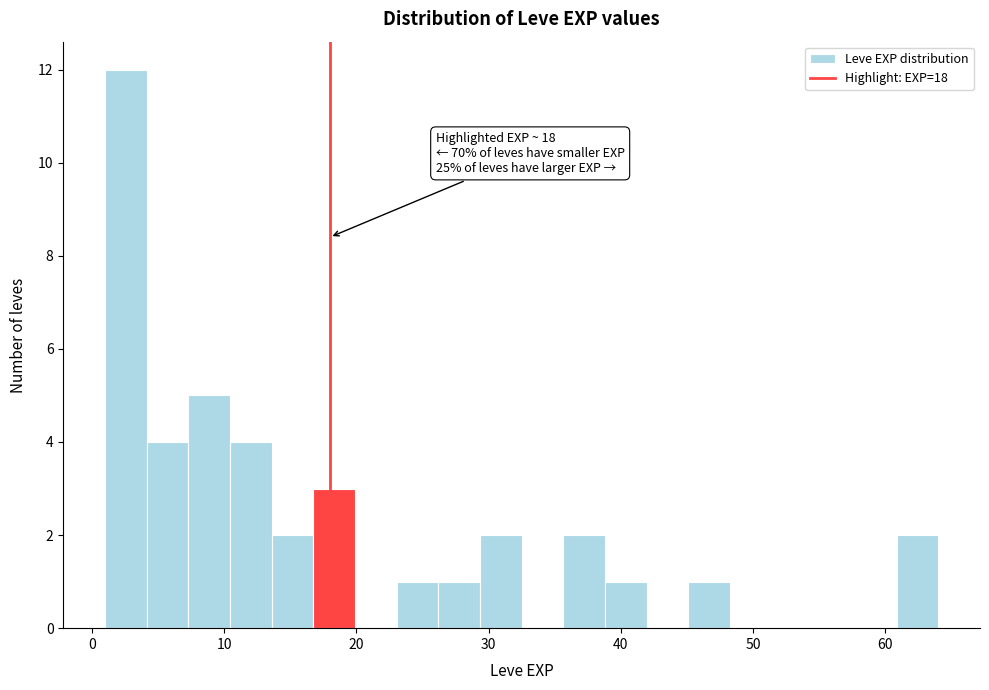

Around what value on the x-axis is the tallest bar? Give the approximate position of its centre, as read against the axis.

3